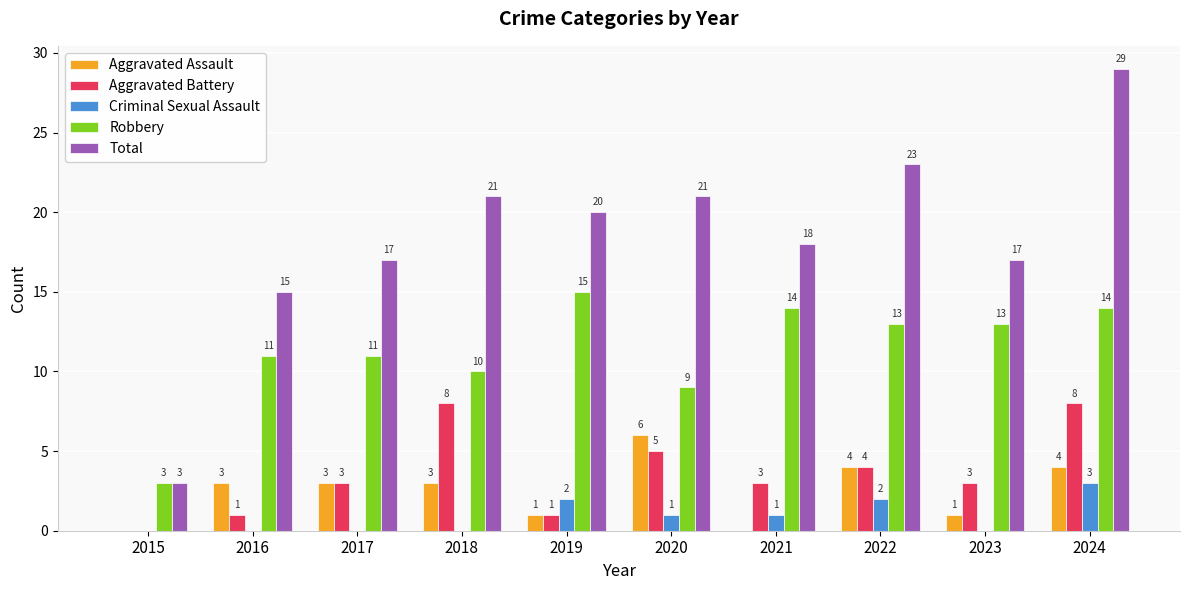

What is the total value across all series at 2022?

46